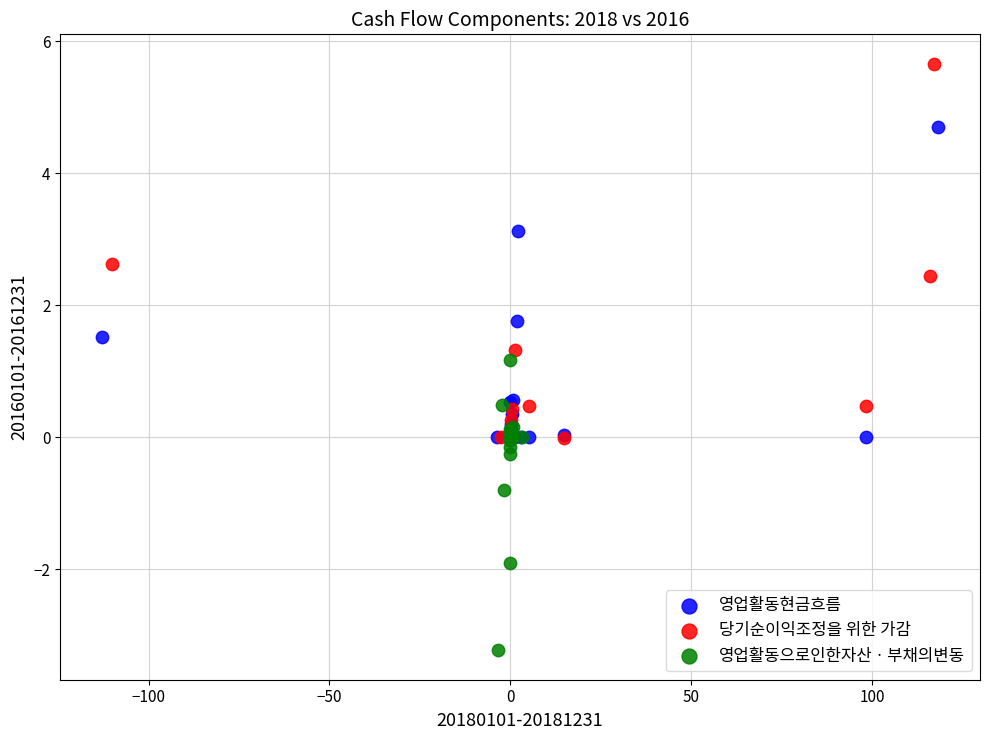

Which series has the largest Y range (max minus min)?

당기순이익조정을 위한 가감